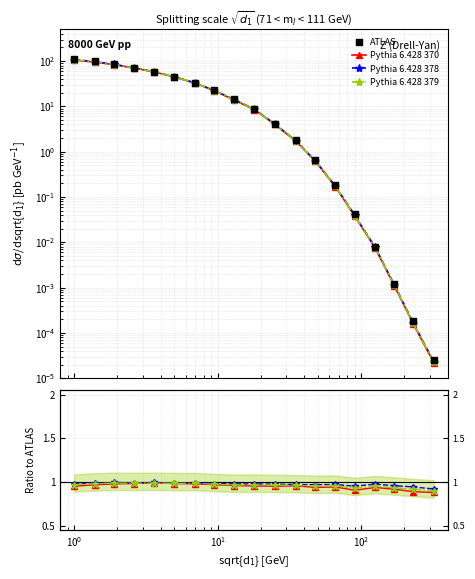

Which series reaches the maximum Y coordinate?

ATLAS